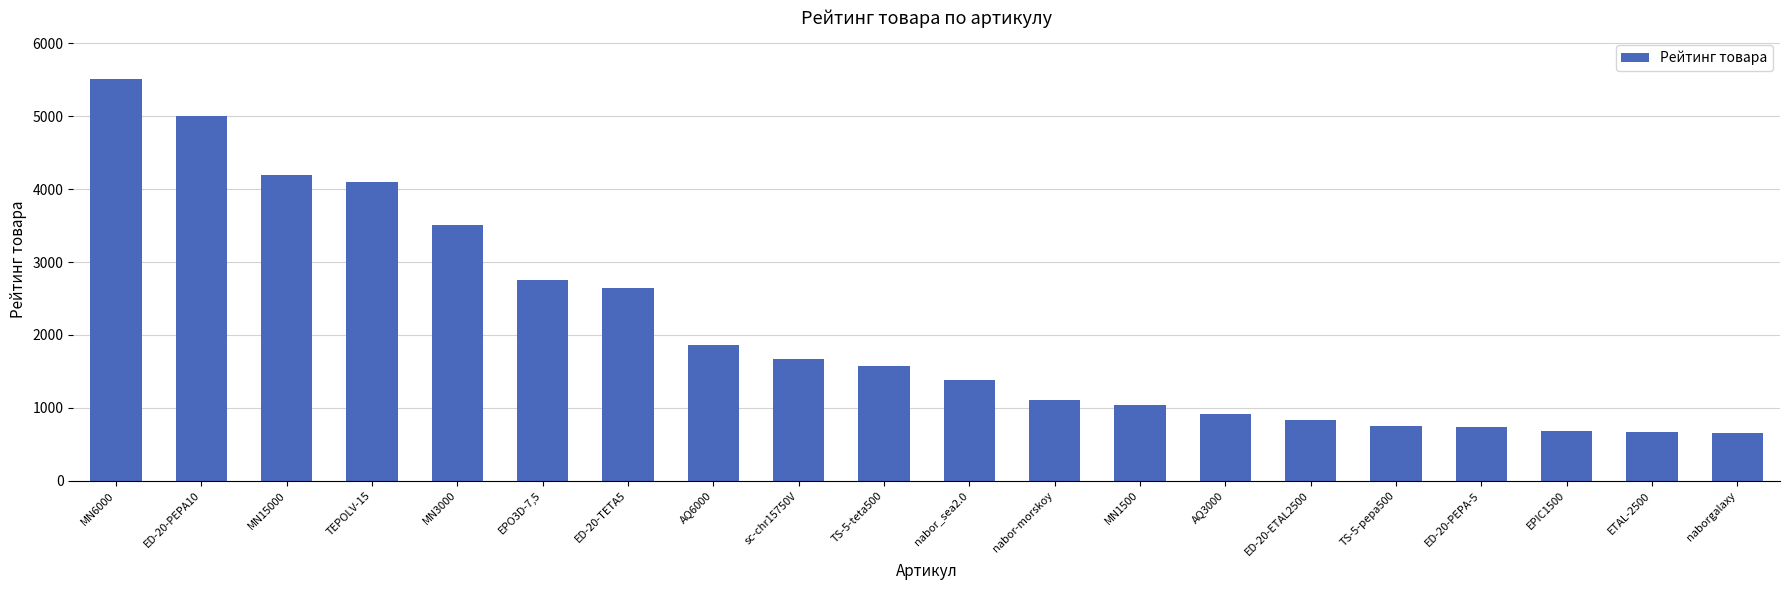

What is the average value?

2078.1